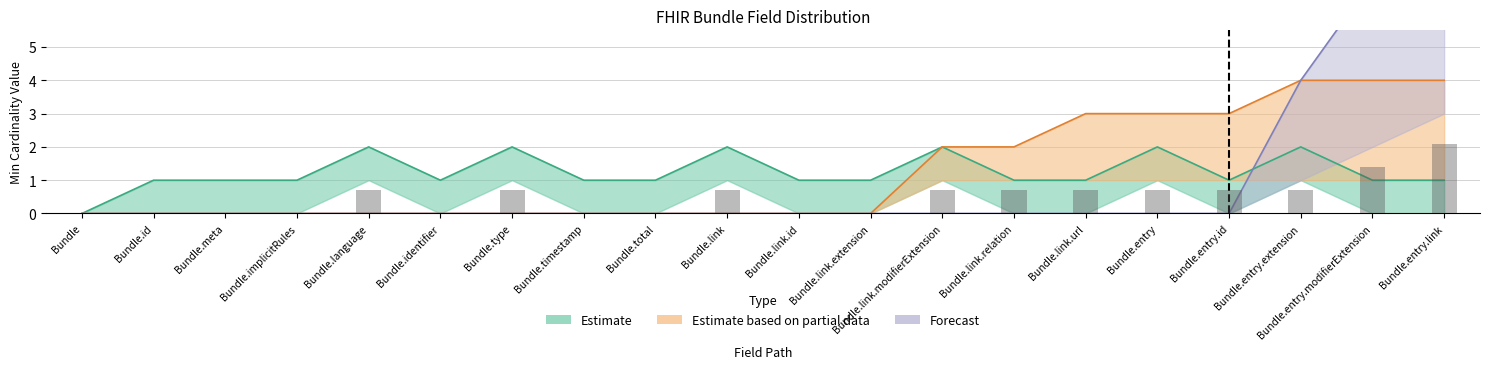

At which category does the chart reach its minimum across all series?

Bundle